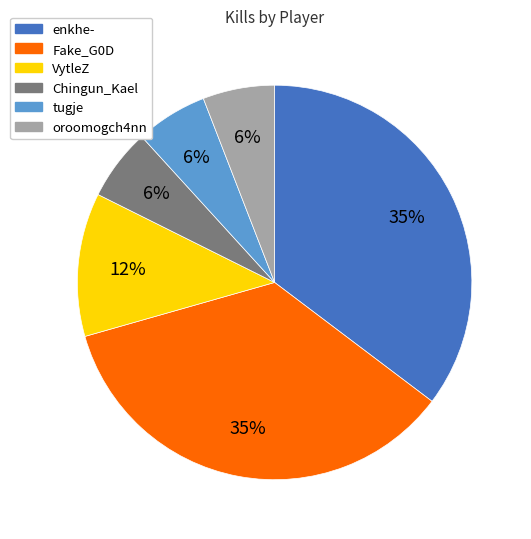

Is Fake_G0D the majority of the pie?

No